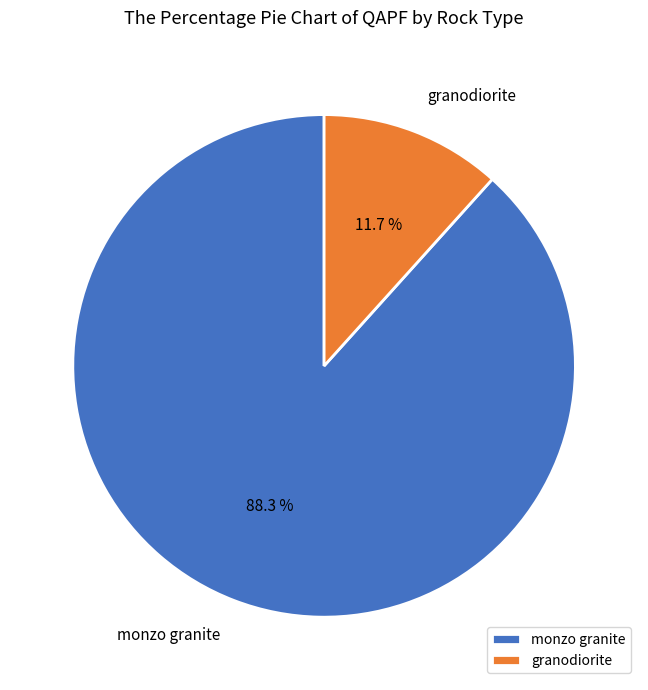

To the nearest percent, what is the difference between the monzo granite and granodiorite slice percentages?

77%